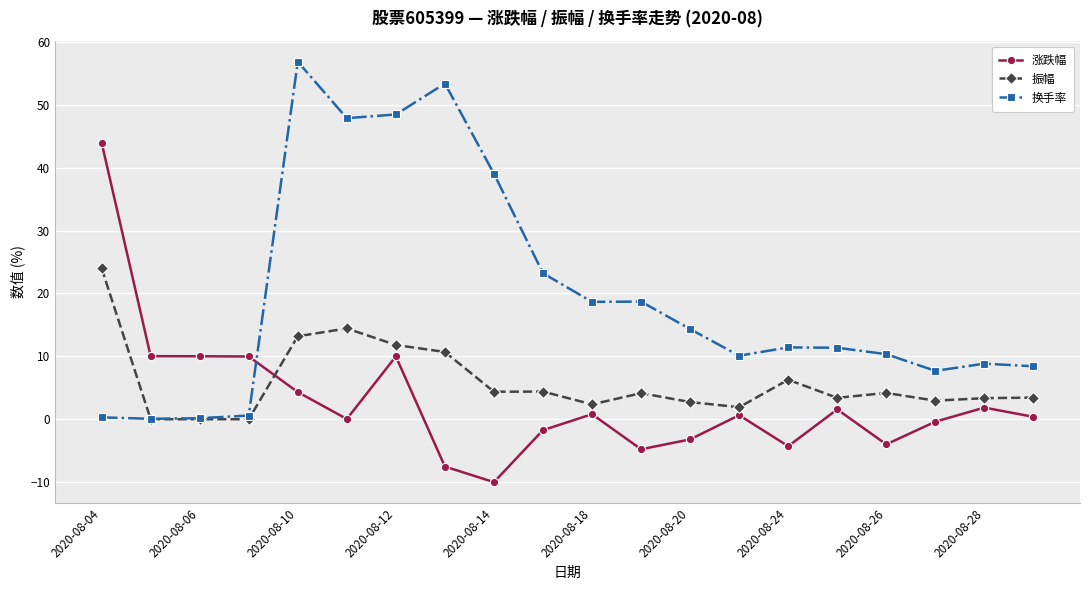

True or false: 振幅 has more than 1 interior local peaks.

True